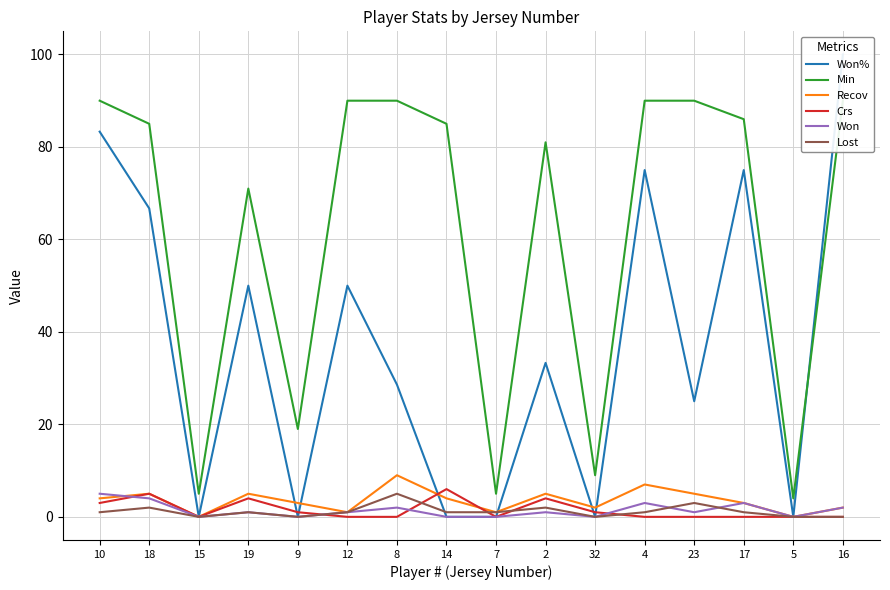

Is the value of Min at 9 greater than the value of Crs at 17?

Yes